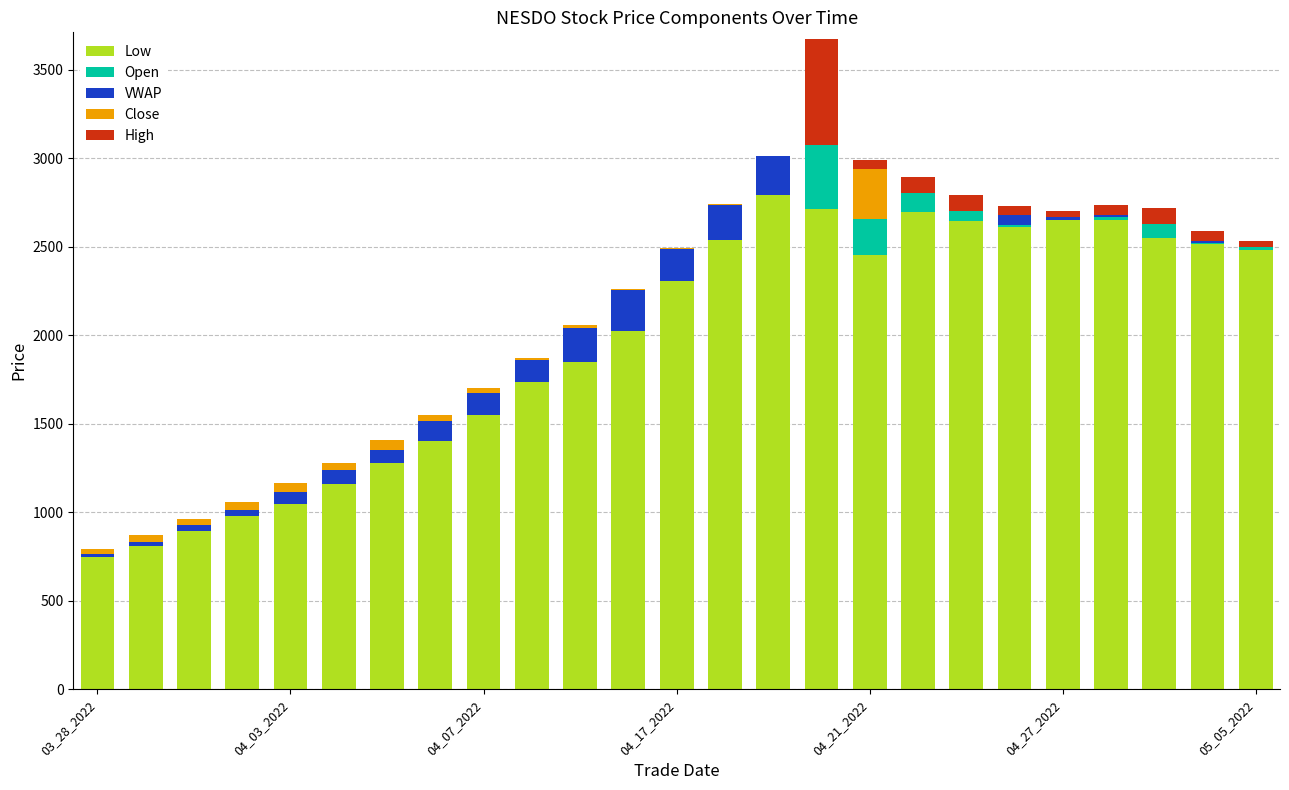

What is the sum of all Low values?

49053.3